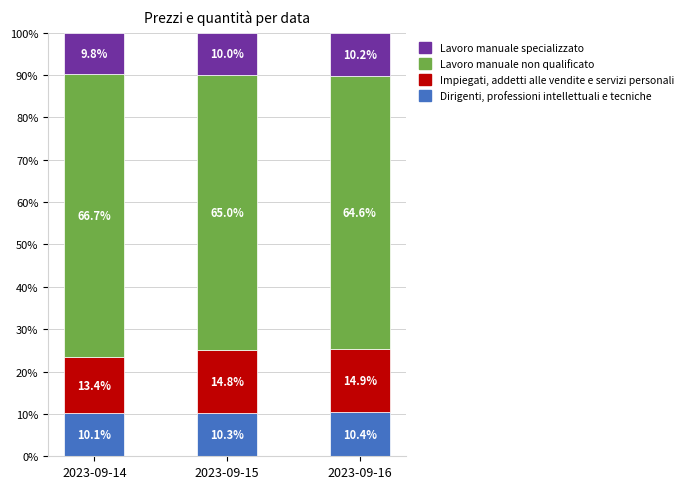

What is the average value of the Dirigenti, professioni intellettuali e tecniche series?

10.3